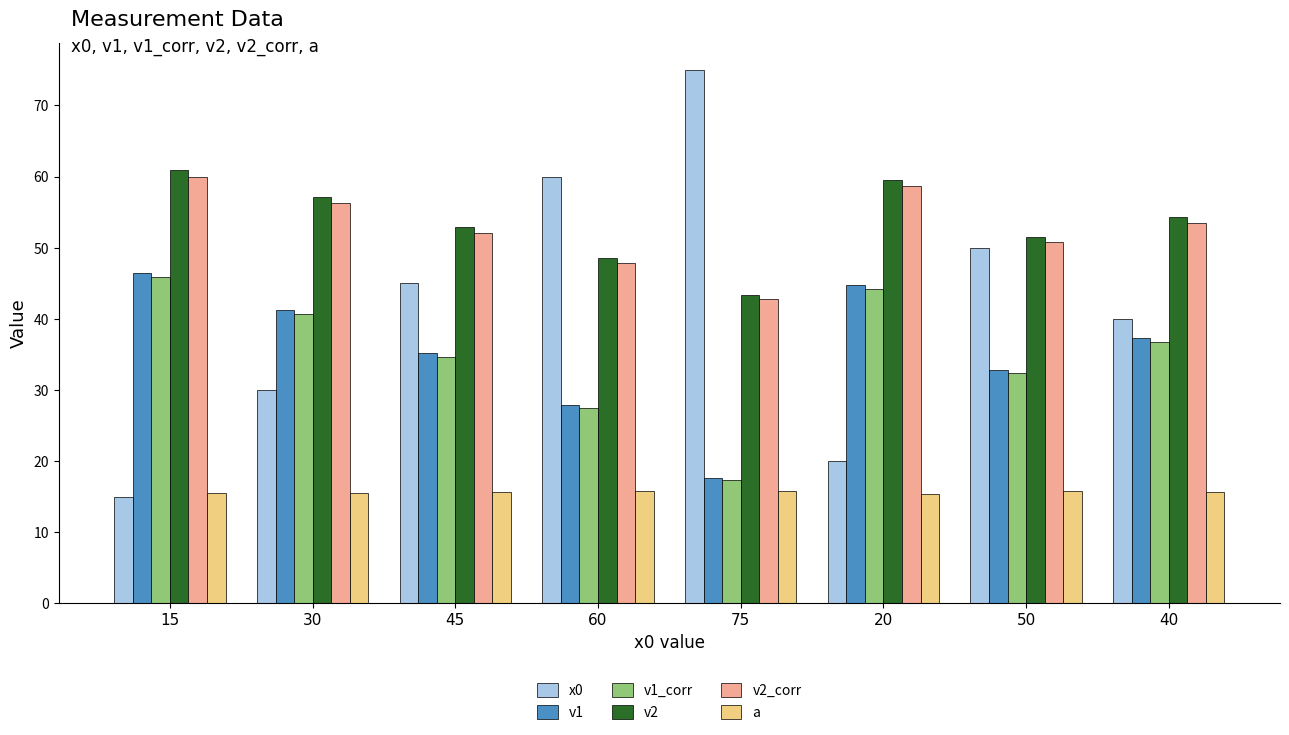

What is the value of the a bar at the 1st from the left?

15.5